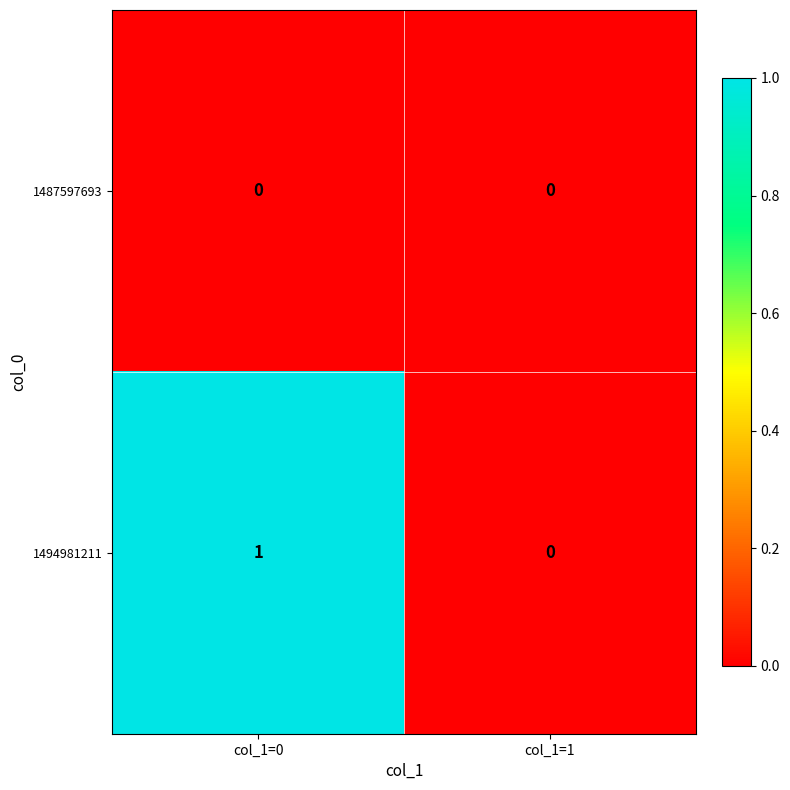

List the series in order of their overall mean, lowest first.

1487597693, 1494981211